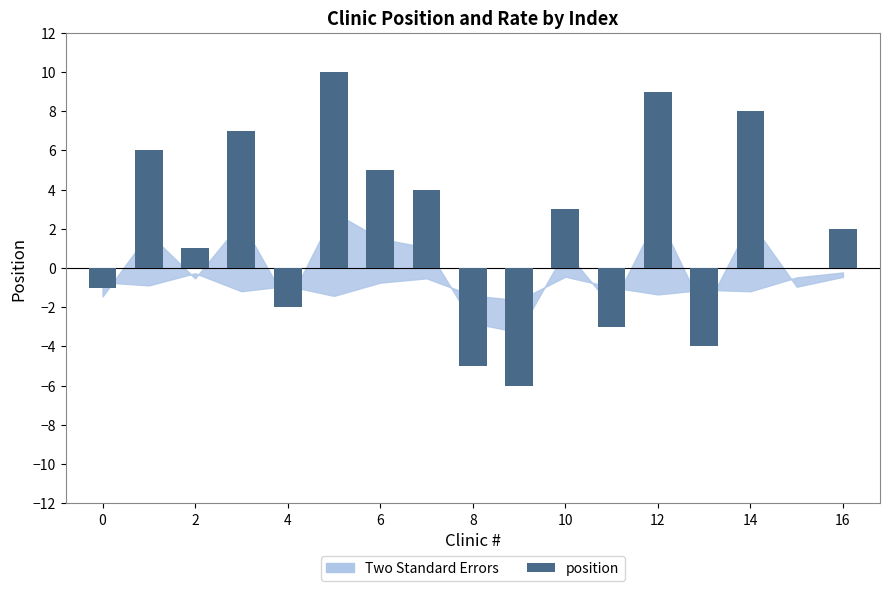

How many data points does each series have?

17